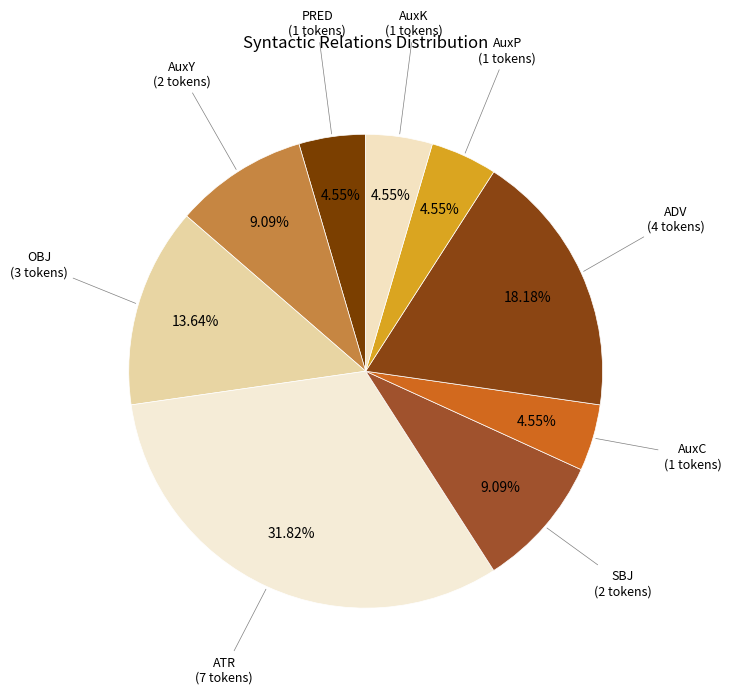

How many segments does this pie chart have?

9